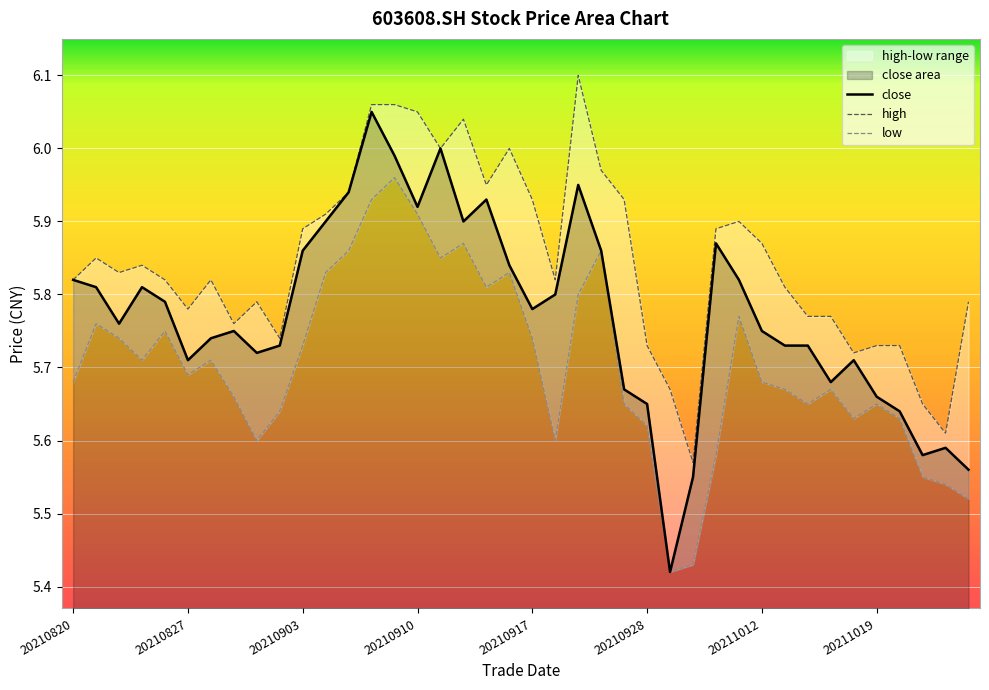

What are all the series names shown in the legend?

close, high, low